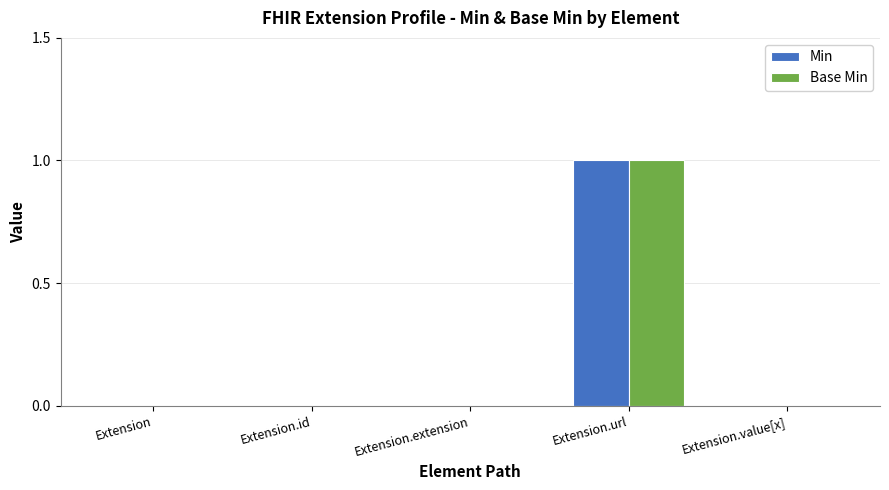

Reading left to right, list all the values displayed in this chart.

Min: 0	0	0	1	0
Base Min: 0	0	0	1	0